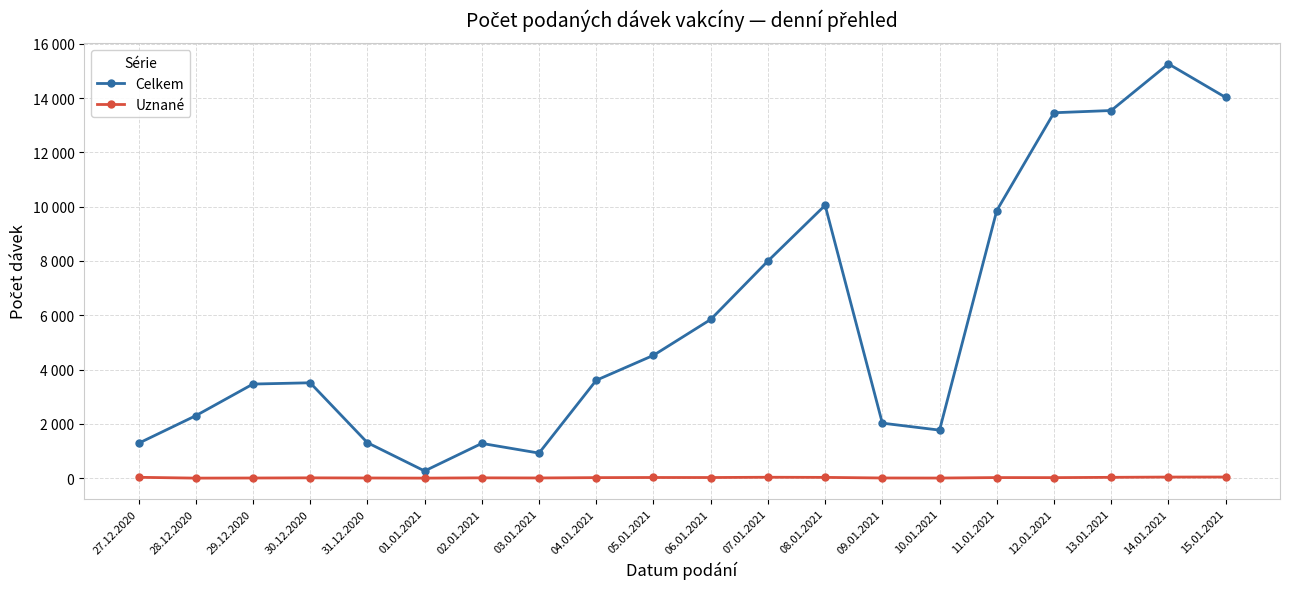

Which series has the largest total across all categories?

Celkem